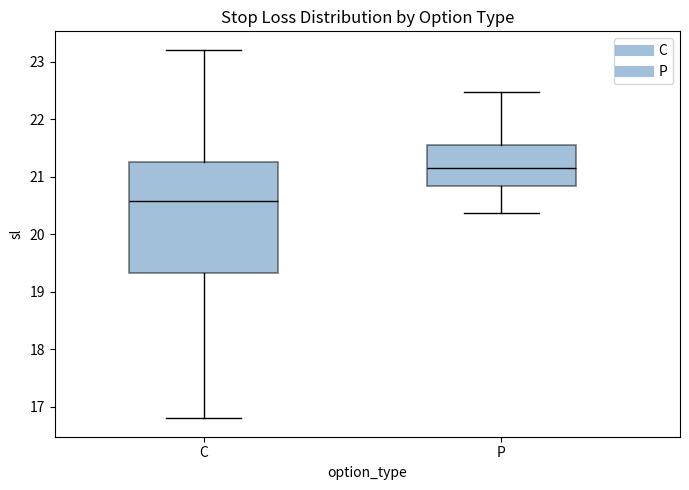

Reading left to right, transcribe this box plot: for each box, give where its median line is, the range the box spans, and where its two whiskers end, as read against the y-axis. The values are not printed on the chart, so give them approximately, as read against the axis.

C: median 20.6, box 19.3 to 21.3, whiskers 16.8 to 23.2
P: median 21.2, box 20.8 to 21.6, whiskers 20.4 to 22.5